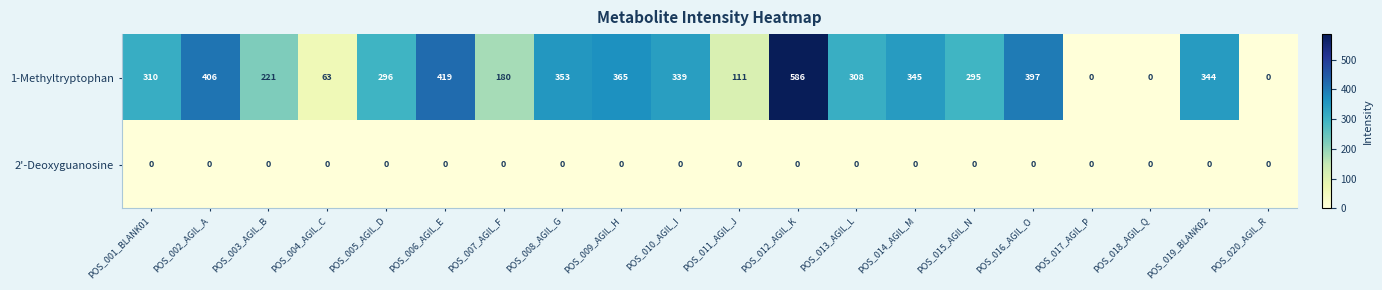

Rank the series by their average value, from highest to lowest.

1-Methyltryptophan, 2'-Deoxyguanosine